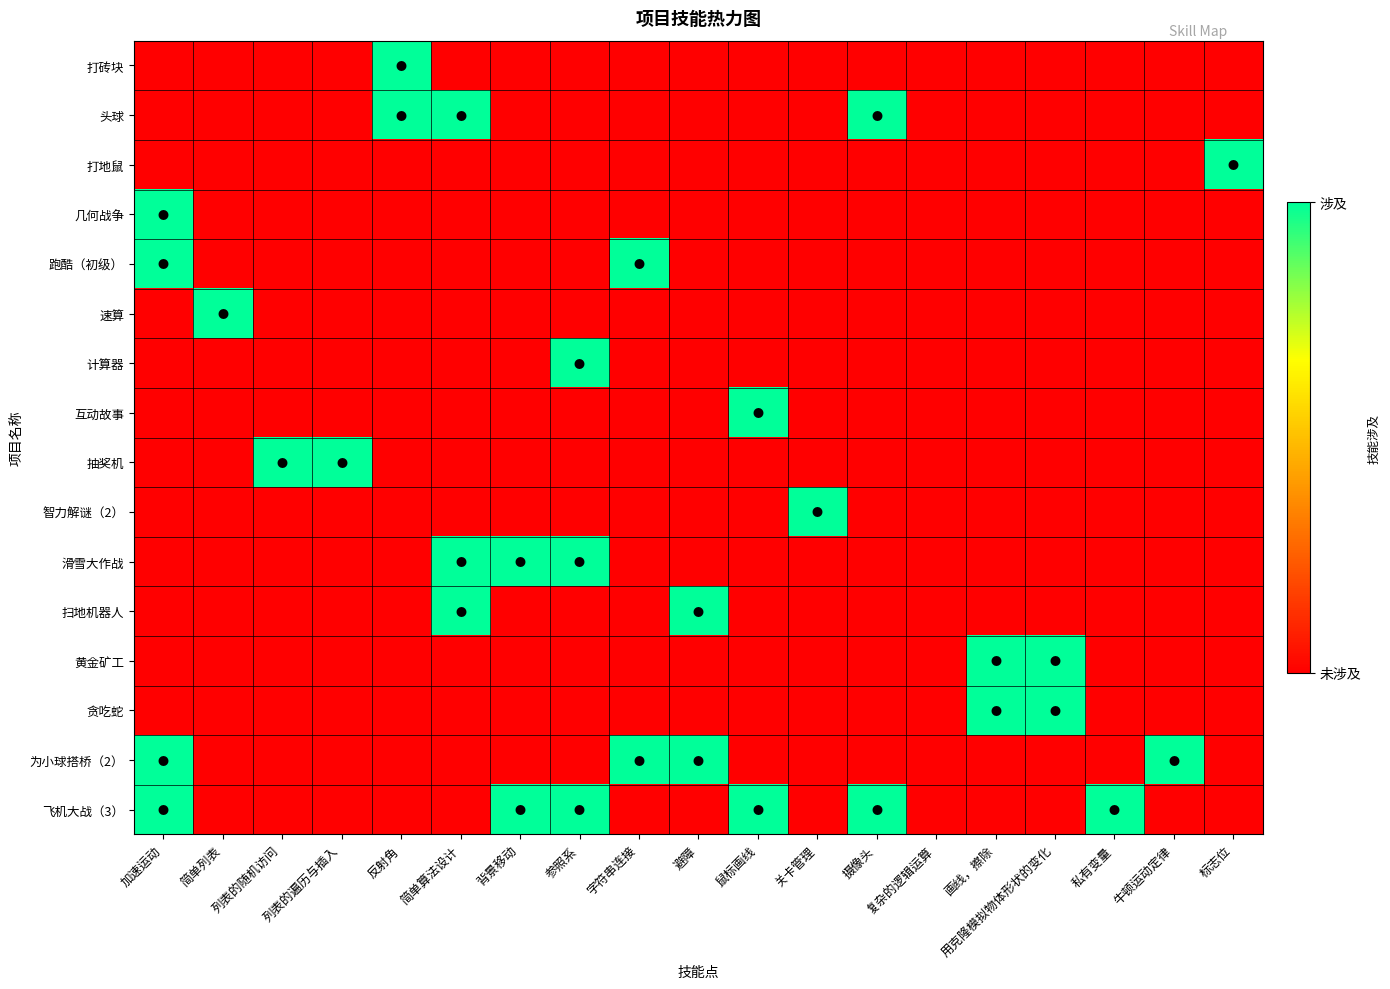

What is the difference between the highest and lowest values at 反射角?

1